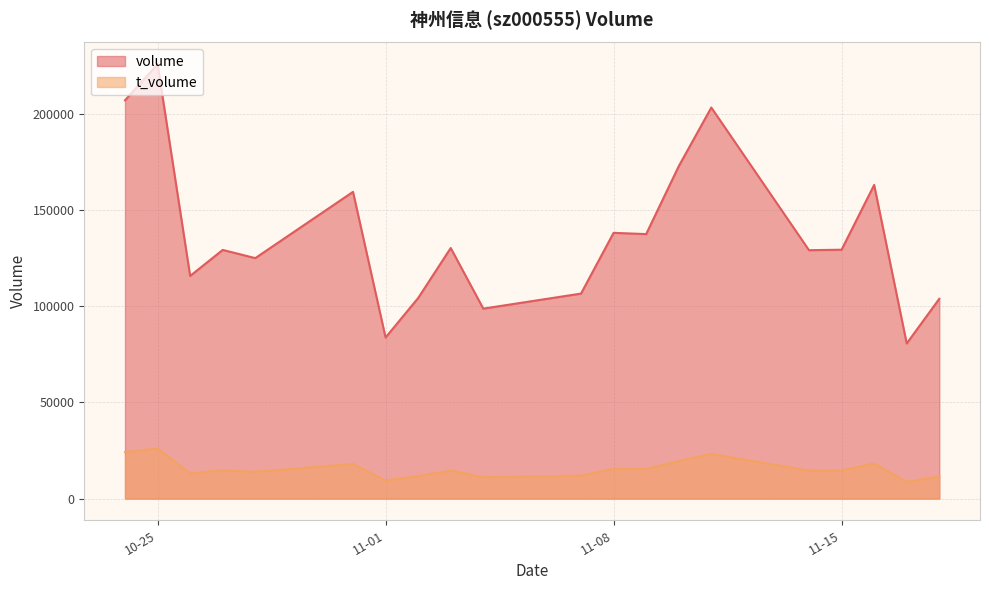

True or false: t_volume and volume intersect in this chart.

False